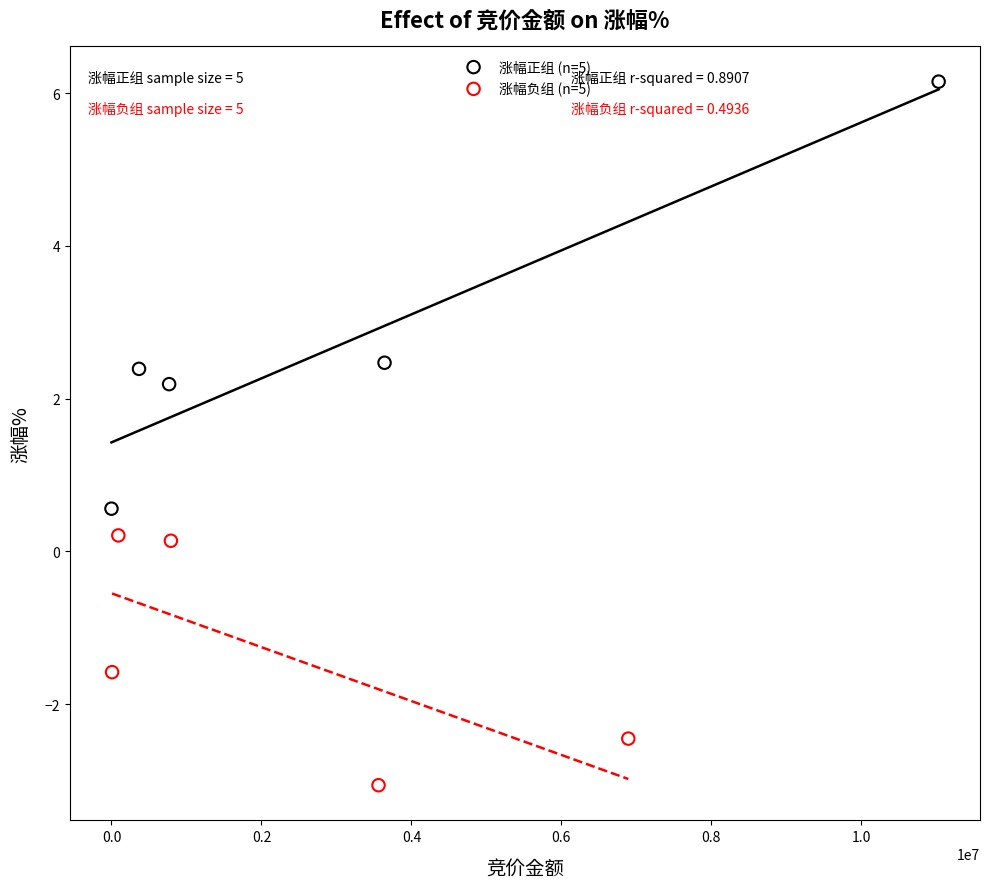

Which series contains the lowest Y value?

涨幅负组 (n=5)